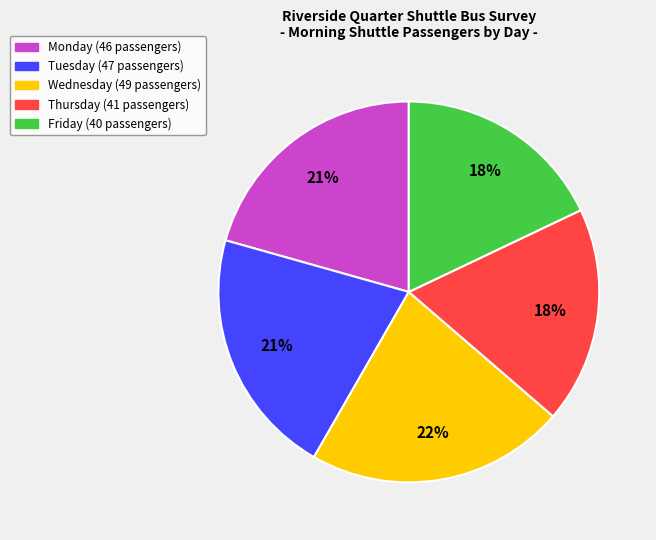

What is the ratio of the value at Tuesday to the value at Friday?

1.2